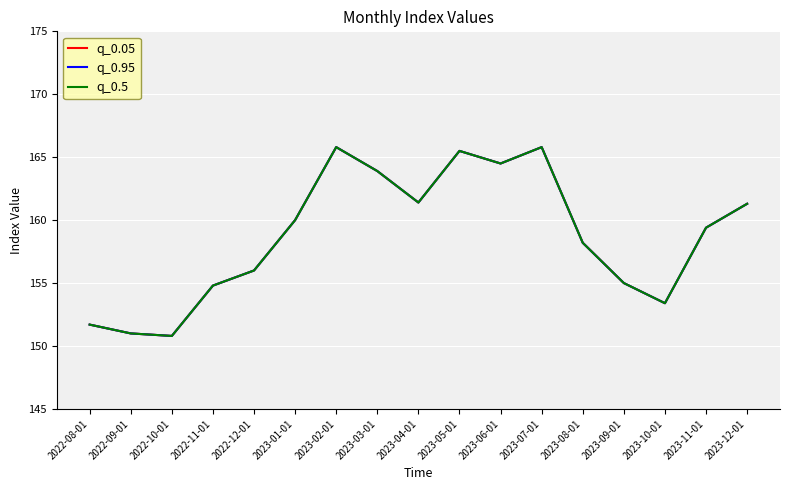

Is this an area chart (filled region under the line)?

No